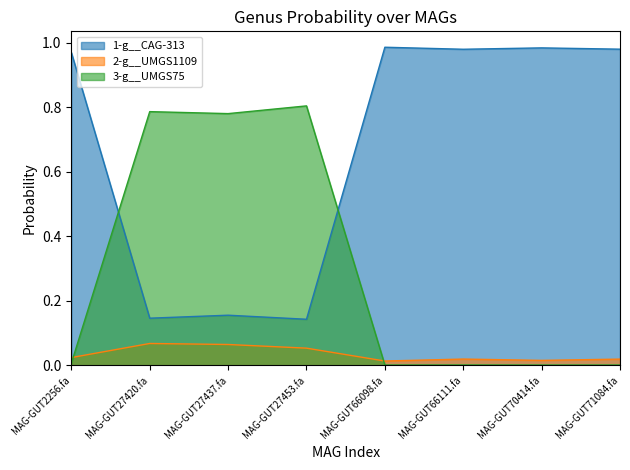

List the labels in order of 3-g__UMGS75 value, largest first.

MAG-GUT27453.fa, MAG-GUT27420.fa, MAG-GUT27437.fa, MAG-GUT2256.fa, MAG-GUT66111.fa, MAG-GUT71084.fa, MAG-GUT70414.fa, MAG-GUT66098.fa